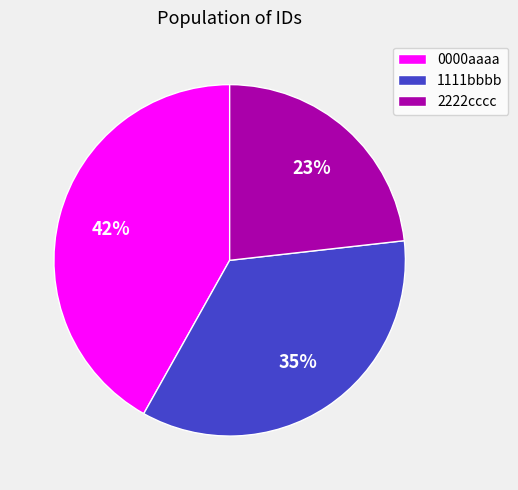

Do 2222cccc and 1111bbbb together represent more than half of the pie?

Yes